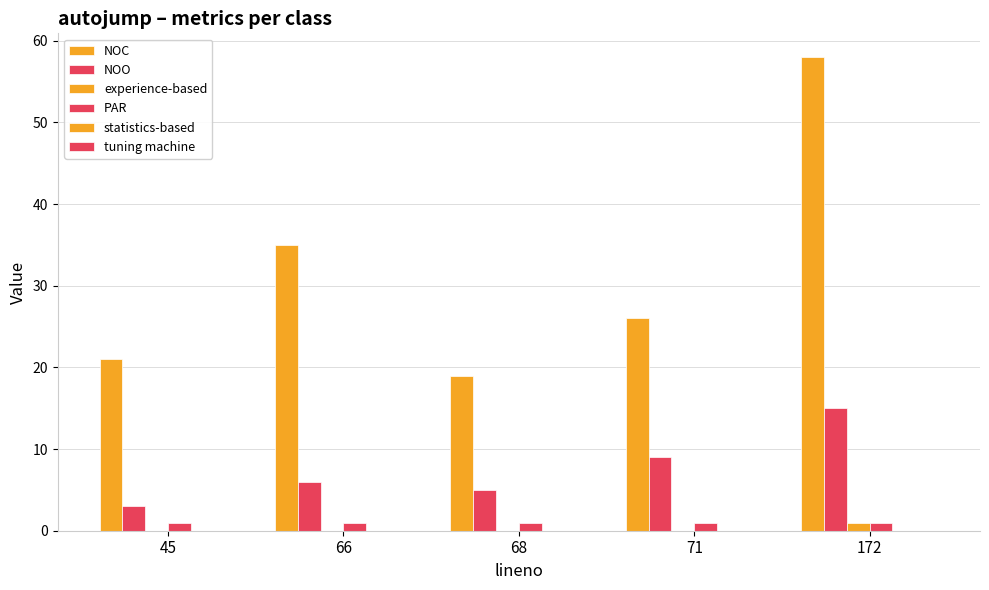

What is the approximate value of NOC at 66, to the nearest 5?

35